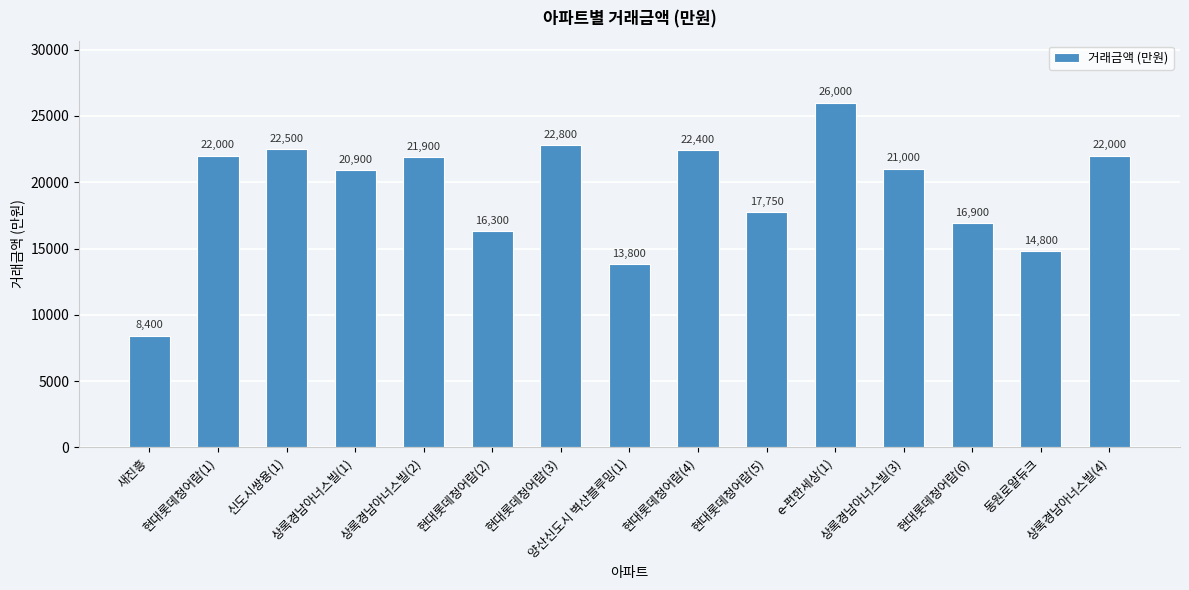

What is the label of the 4th bar from the right?

상록경남아너스빌(3)